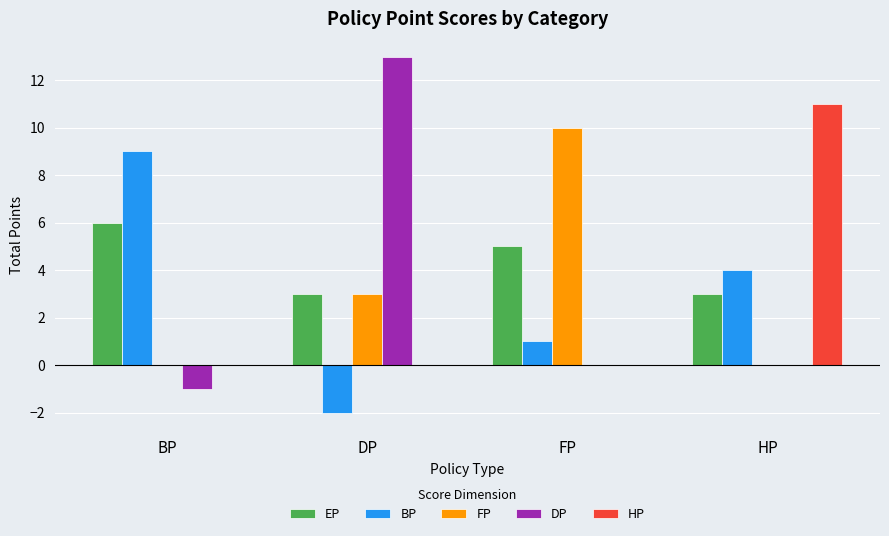

Between BP and FP, which series saw the biggest shift?

FP